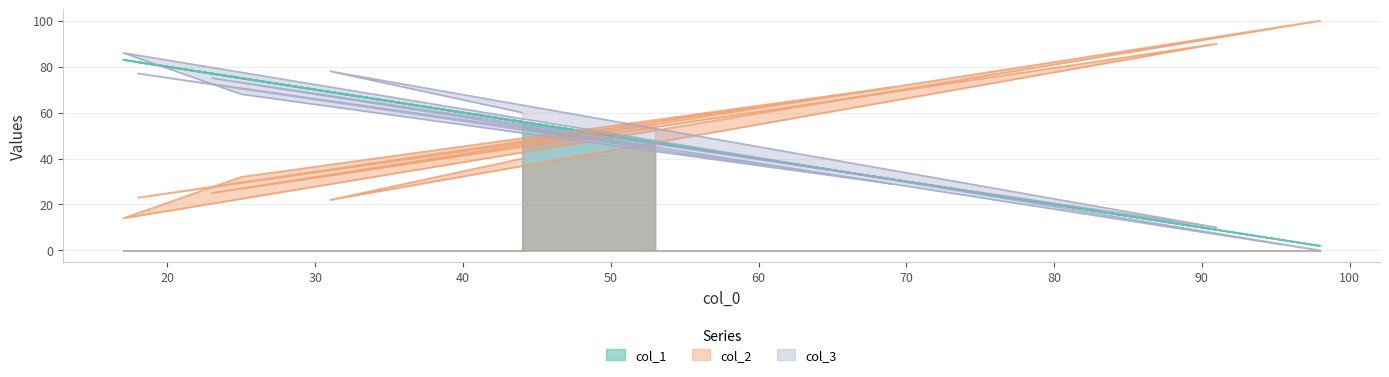

Rank the series by their maximum value, from lowest to highest.

col_1, col_3, col_2